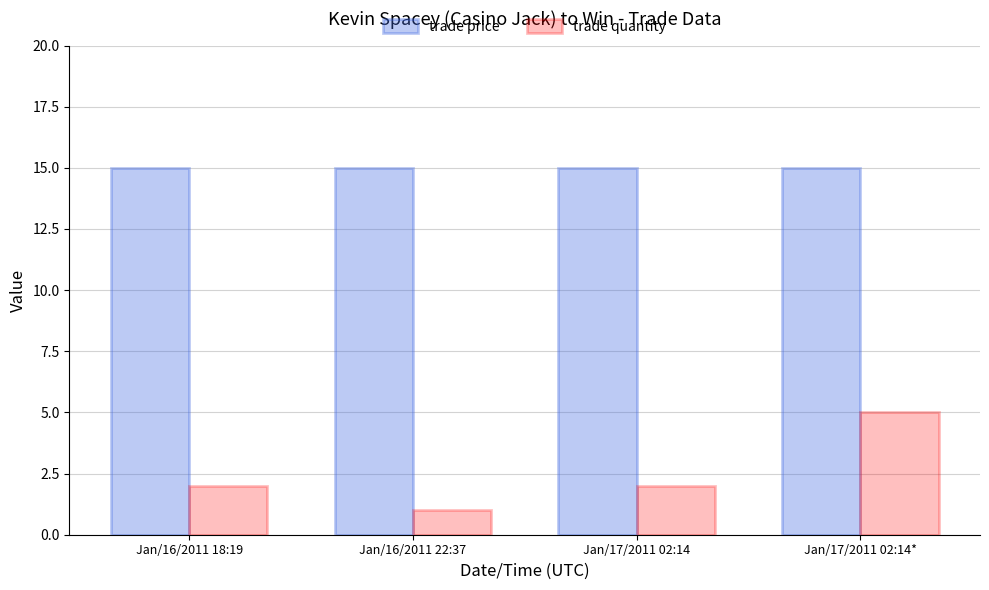

Is the value of trade quantity at Jan/17/2011 02:14* greater than the value of trade price at Jan/17/2011 02:14?

No